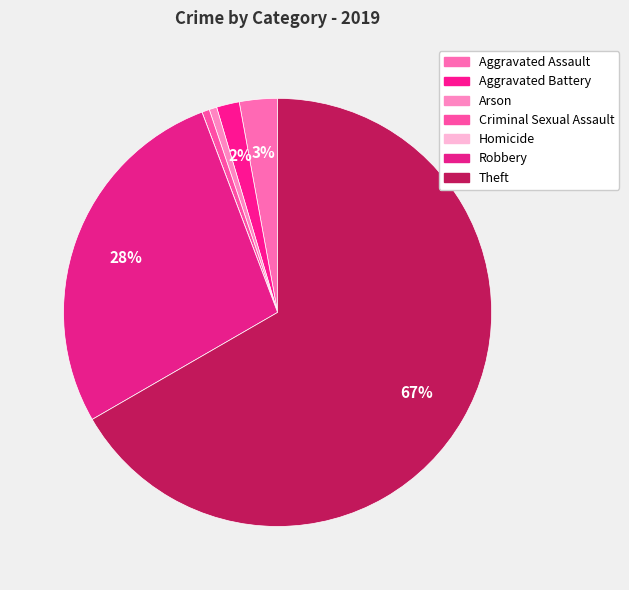

To the nearest percent, what percentage of the pie is Theft?

67%